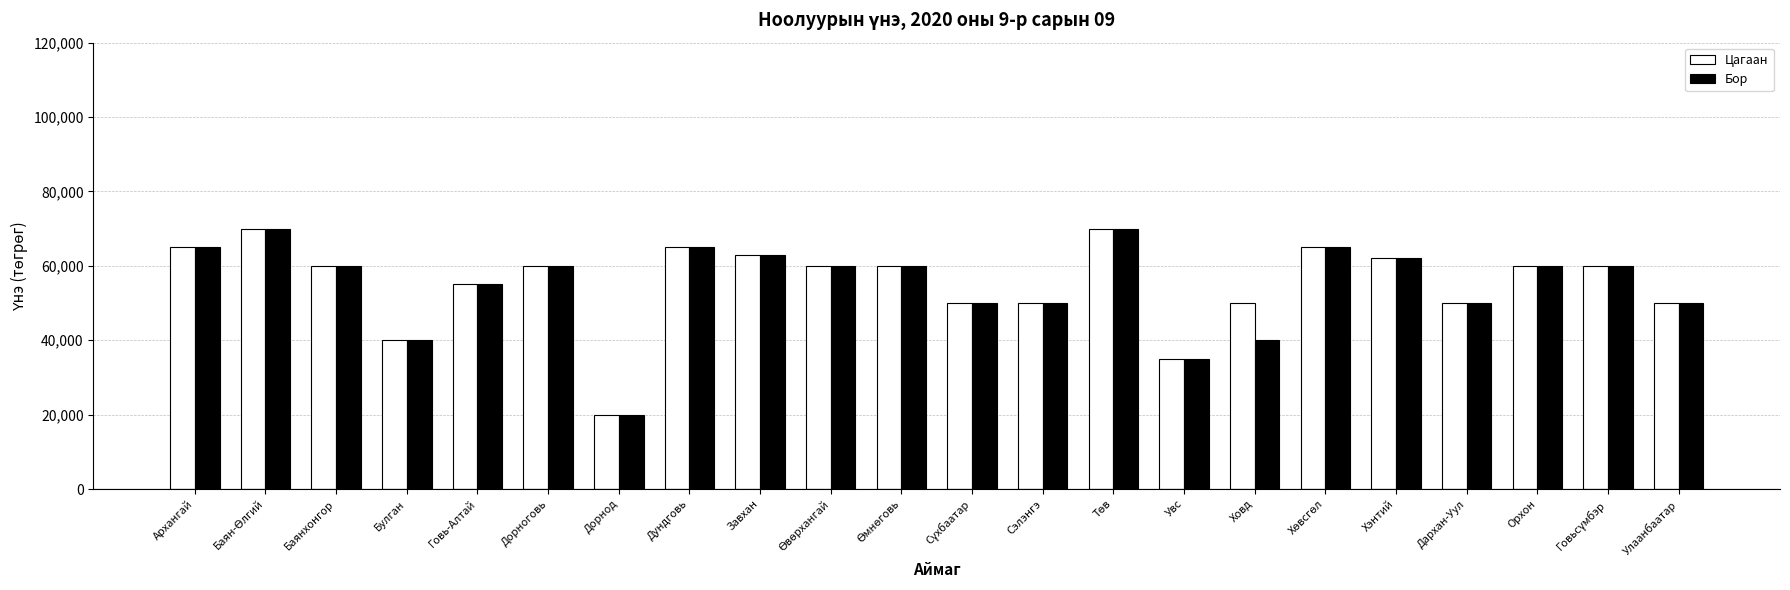

What is the sum of the Бор values at Дорнод and Говь-Алтай?

75000